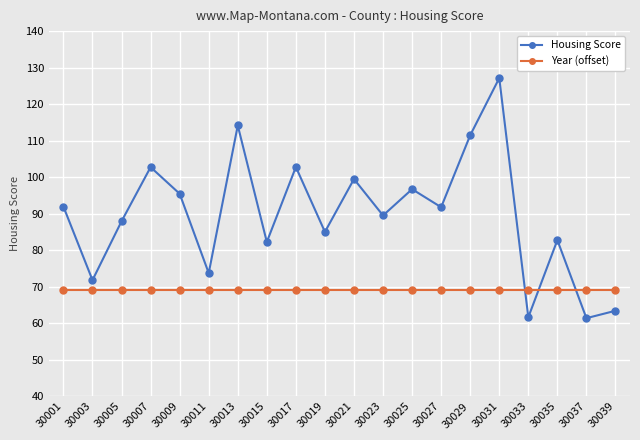

What is the value of the Housing Score point at the 15th from the left?

111.5